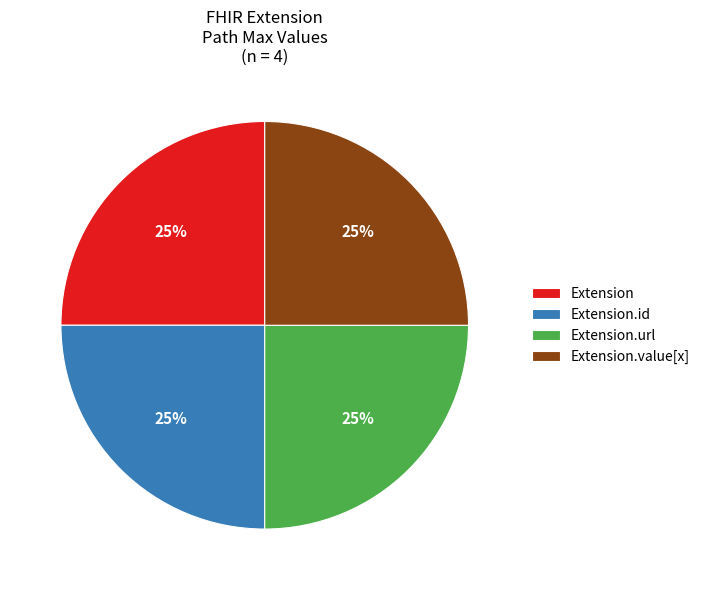

Is there a majority slice in this chart?

No